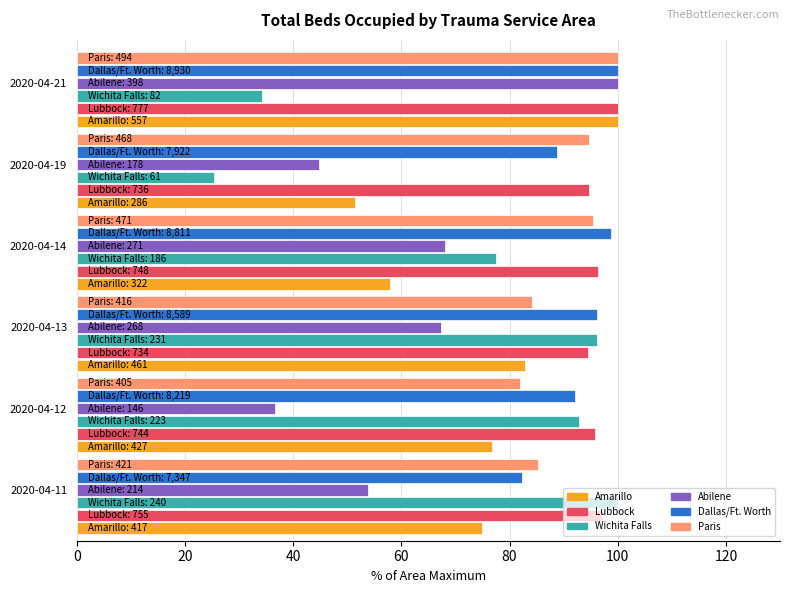

Which series has the widest spread of values?

Wichita Falls